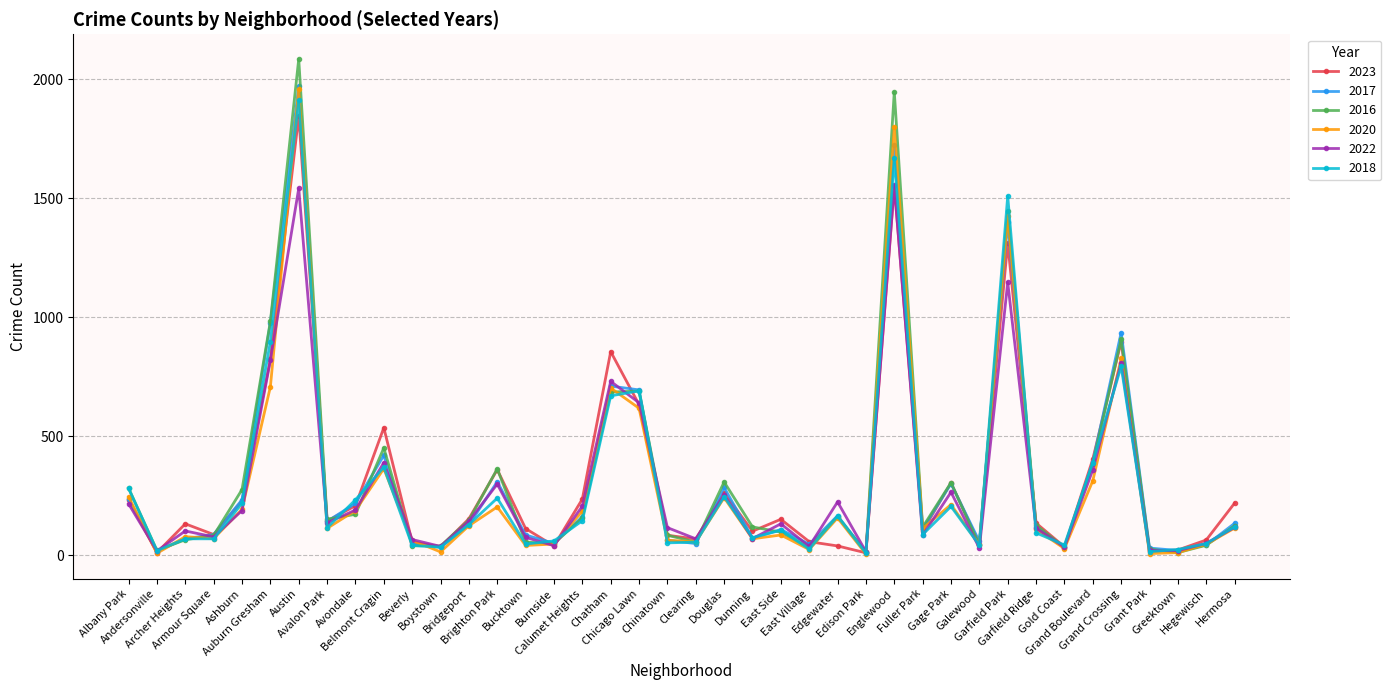

Is it true that 2020 equals 7 at Grant Park?

True